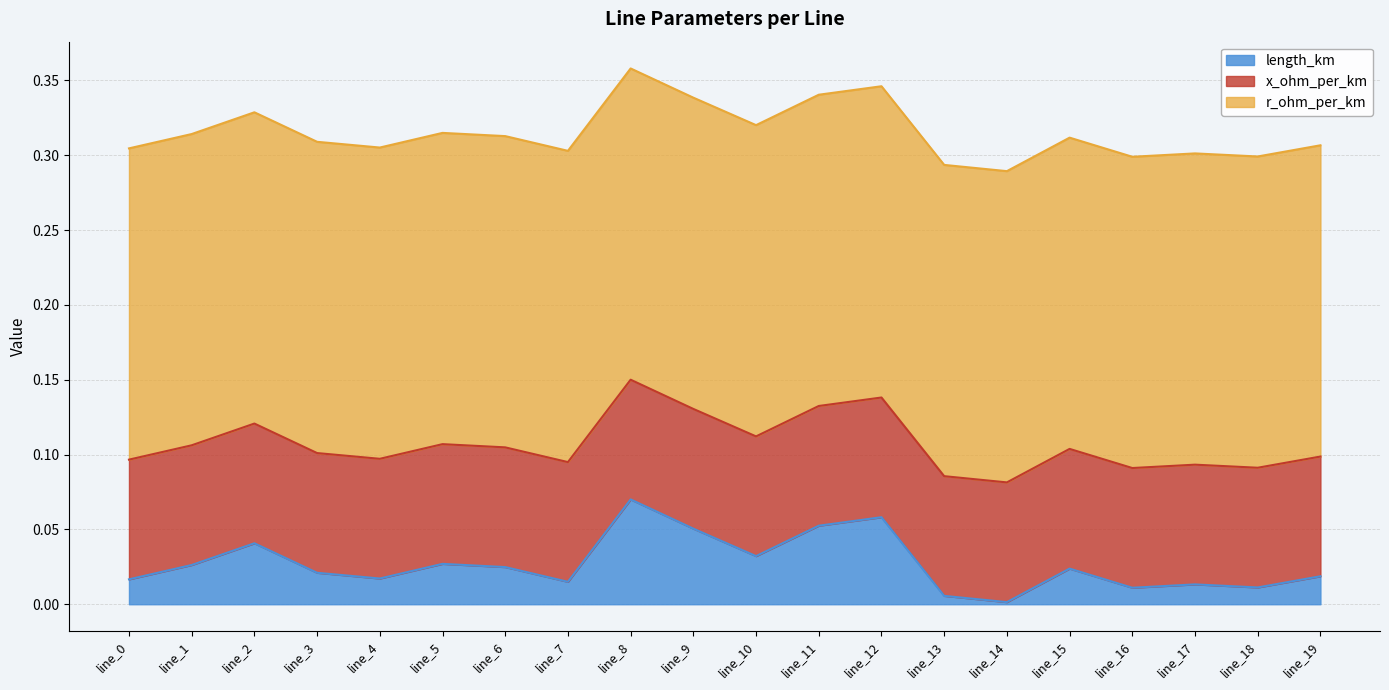

How many lines are shown in the chart?

3